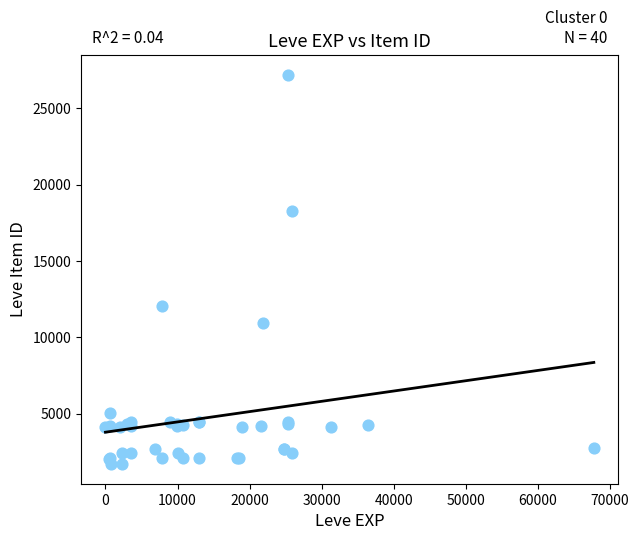

What Y value in the scatter plot is closest to 14448?

12018